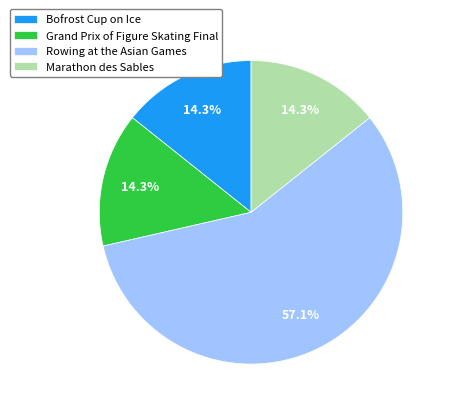

Which slice is the largest?

Rowing at the Asian Games